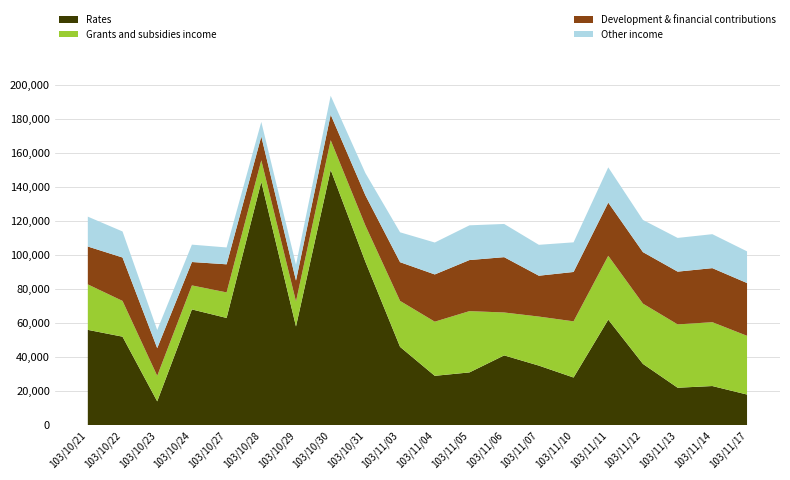

What is the total value across all series at 103/11/10?

107400